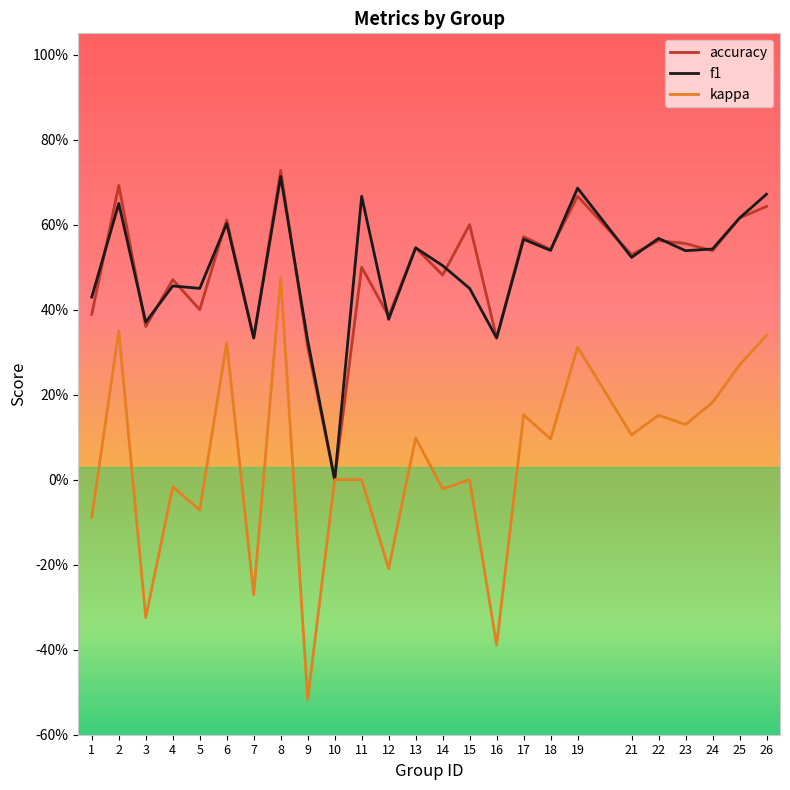

Does the chart display data point markers on the line(s)?

No